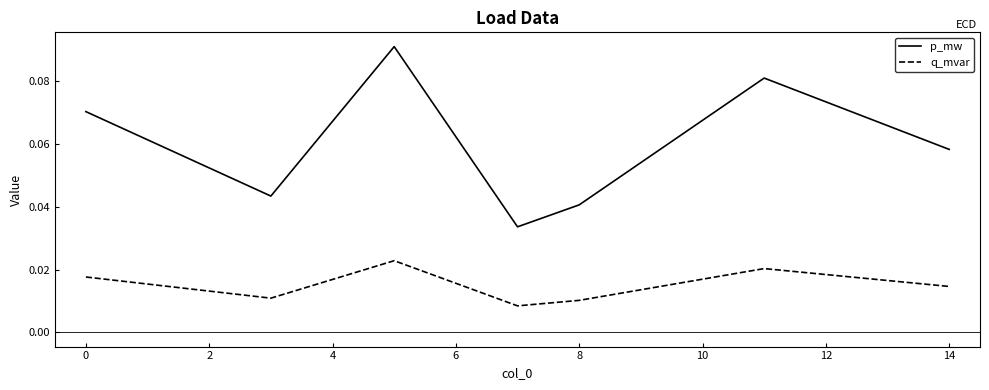

True or false: p_mw and q_mvar intersect in this chart.

False